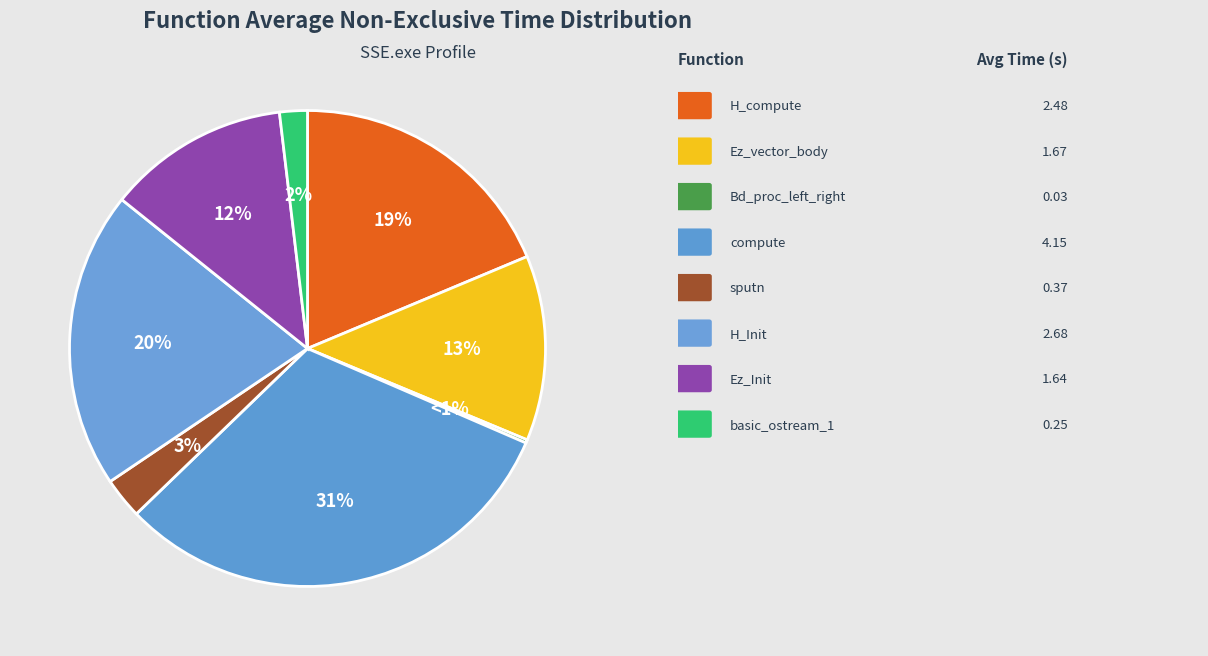

Combined, do H_Init and Ez_vector_body account for over 50%?

No